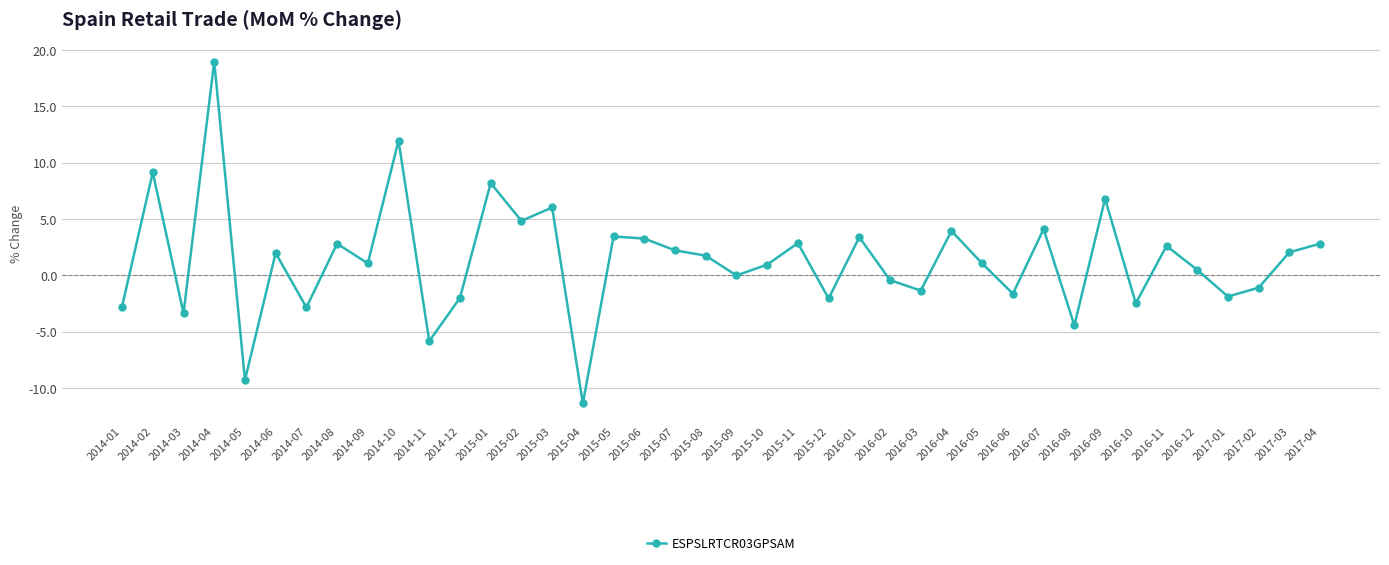

What is the sum of all values?

53.3